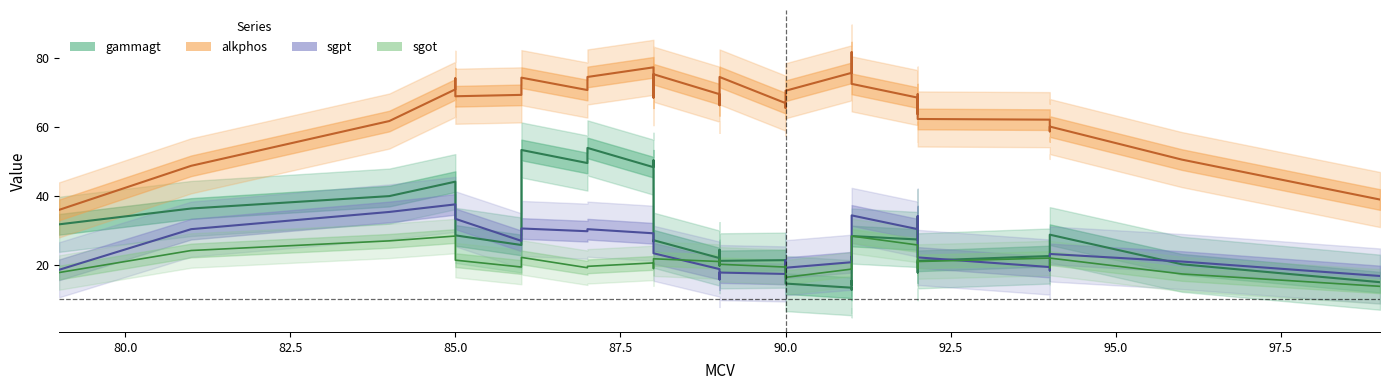

Does the chart have visible grid lines?

No